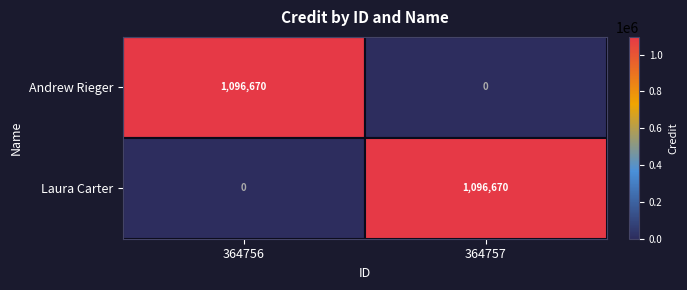

Rank the series at 364757 from lowest to highest value.

Andrew Rieger, Laura Carter